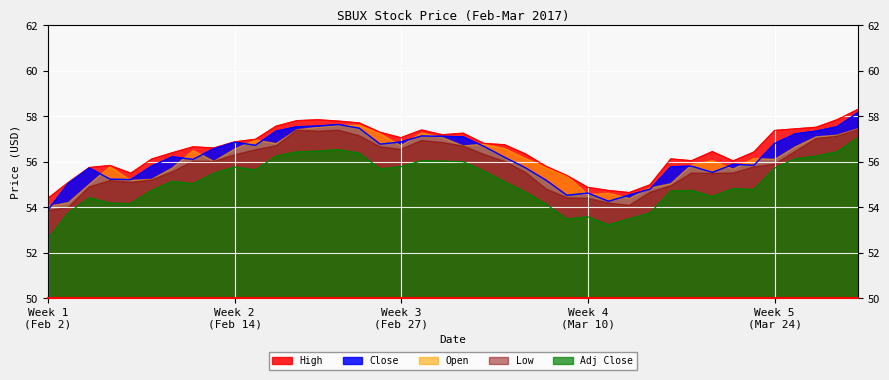

How many lines are shown in the chart?

5